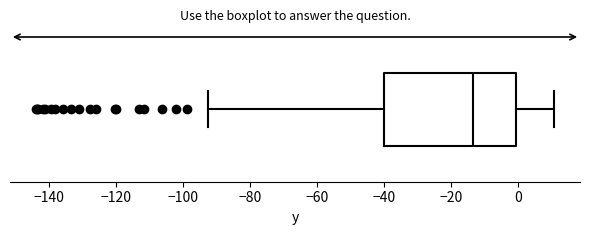

Where does the median line of the box sit on the x-axis? The values are not printed on the chart, so give them approximately, as read against the axis.

-14